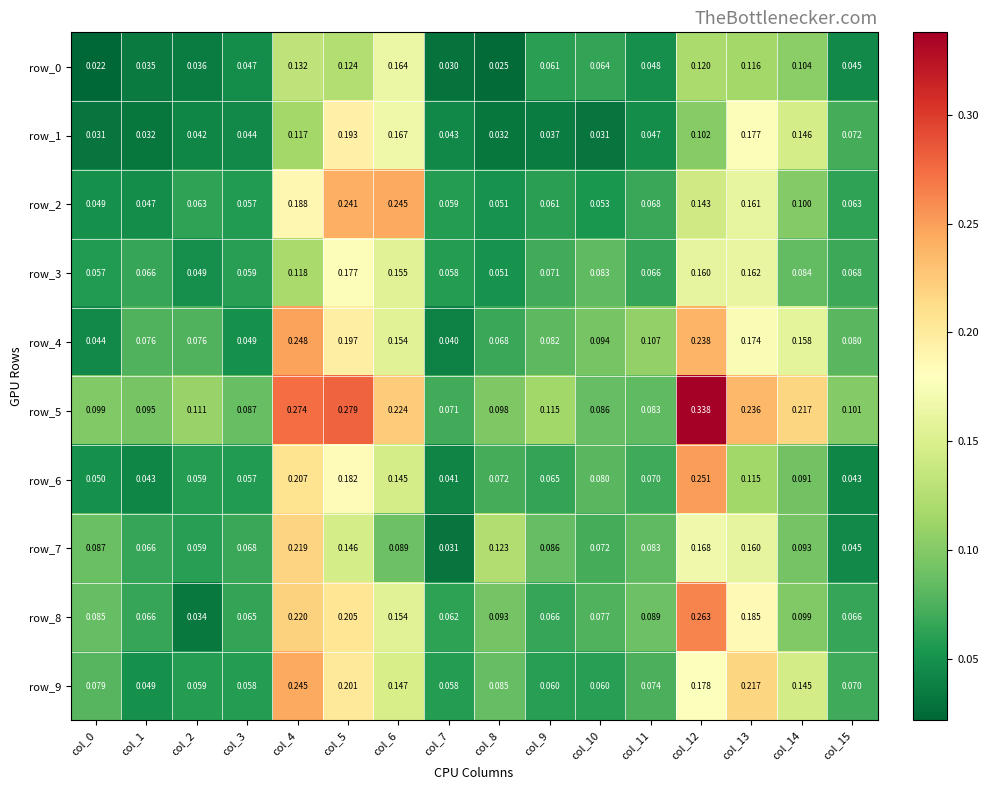

Between col_4 and col_14, which is larger?

col_4